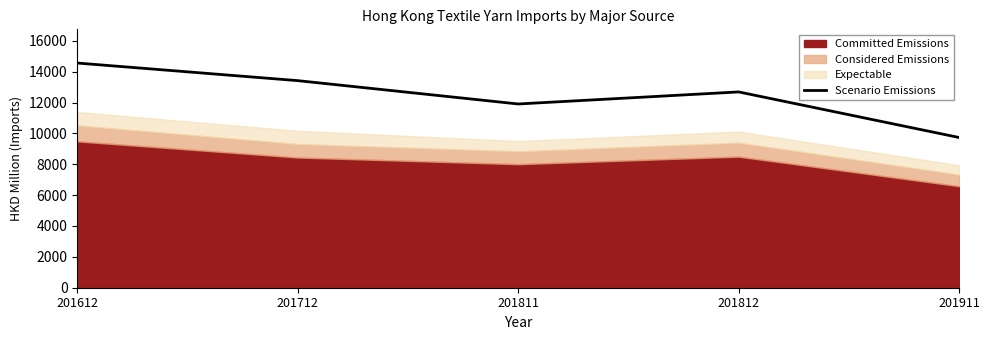

True or false: the data shows 19647.8 at 201612.

False